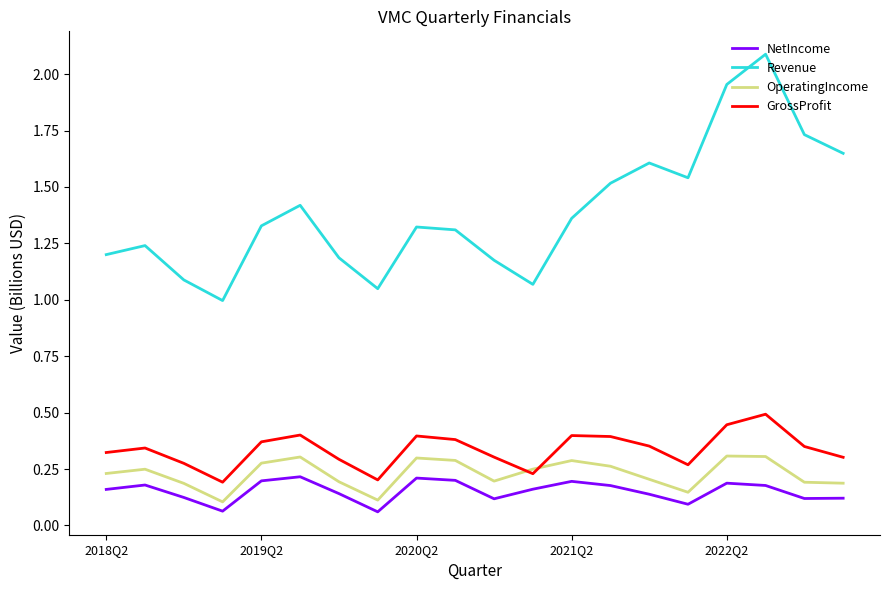

Which series ends up on top after the final intersection of OperatingIncome and GrossProfit?

GrossProfit